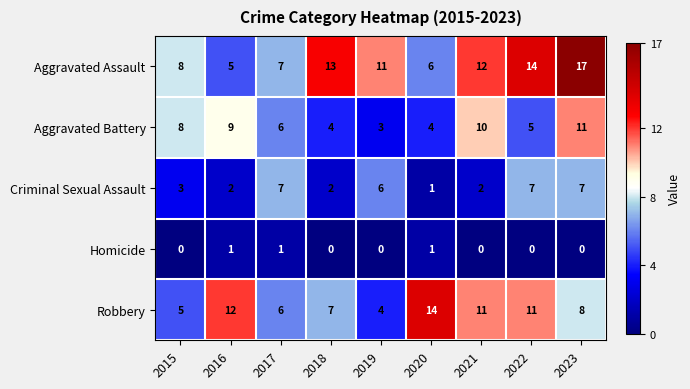

How many data points does each series have?

9